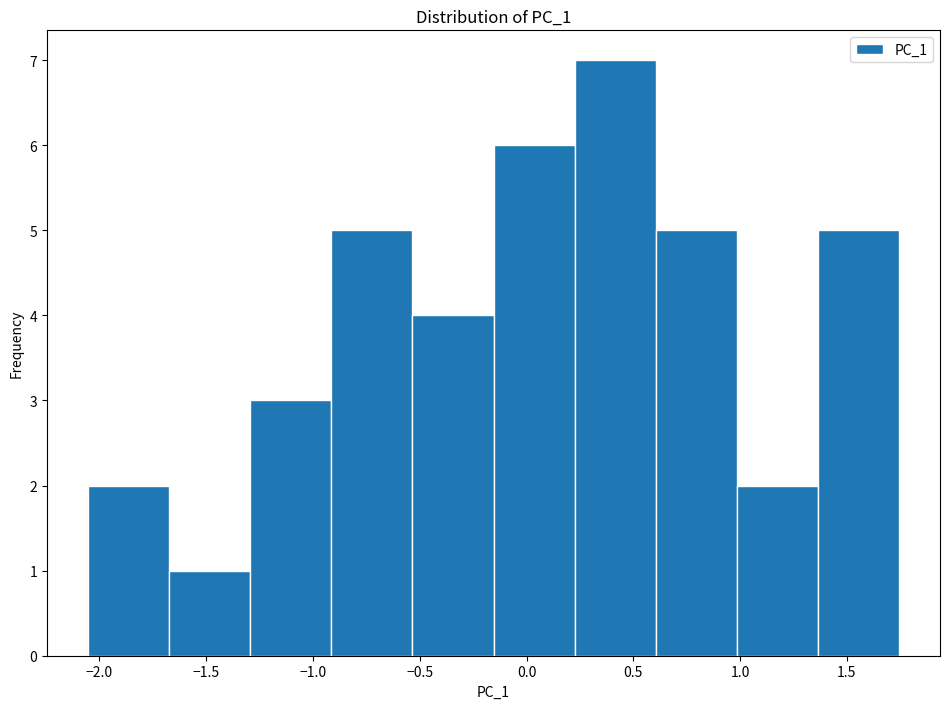

Reading left to right, transcribe this chart: for each bar, give the range it covers on the x-axis and its height. Neither the bar edges nor the heights are printed on the chart, so give them approximately, as read against the axes.

-2.05 to -1.70: 2
-1.70 to -1.30: 1
-1.30 to -0.90: 3
-0.90 to -0.55: 5
-0.55 to -0.15: 4
-0.15 to 0.25: 6
0.25 to 0.60: 7
0.60 to 1.00: 5
1.00 to 1.35: 2
1.35 to 1.75: 5